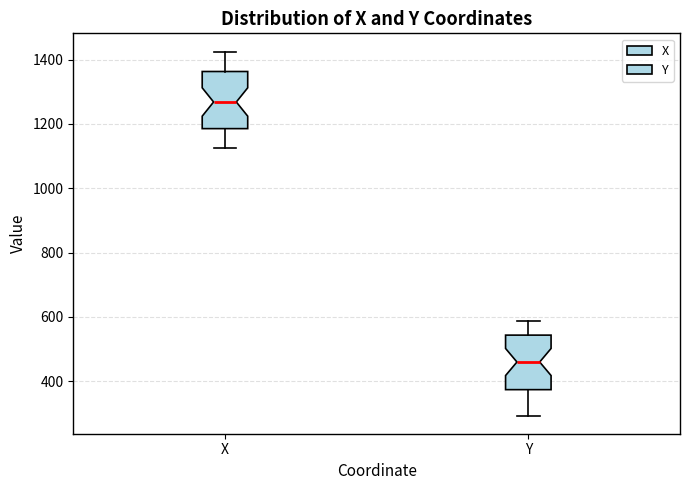

Where does the lower whisker of the box for X end on the y-axis? The values are not printed on the chart, so give them approximately, as read against the axis.

1120